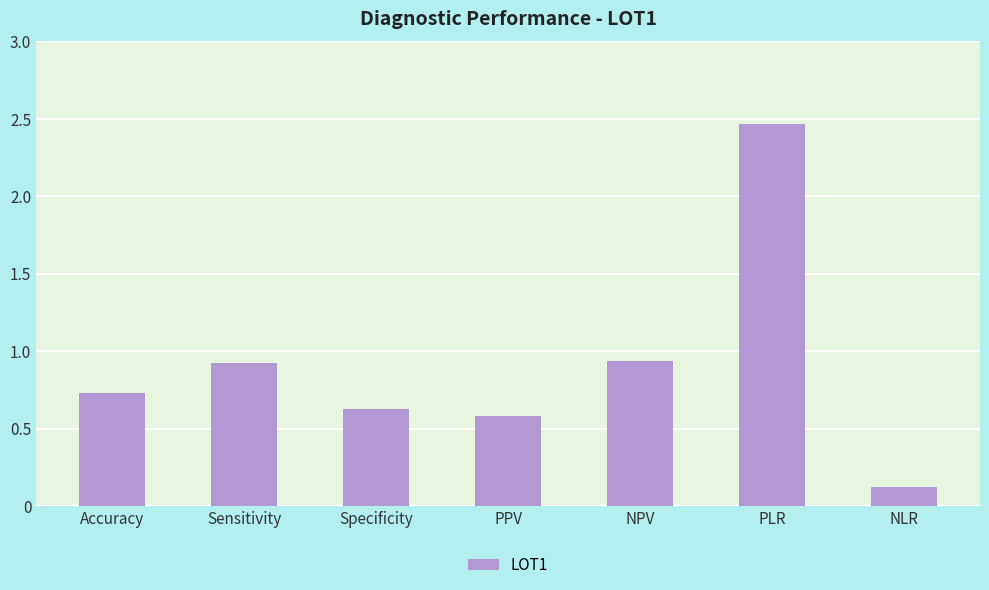

Between PPV and Sensitivity, which is larger?

Sensitivity